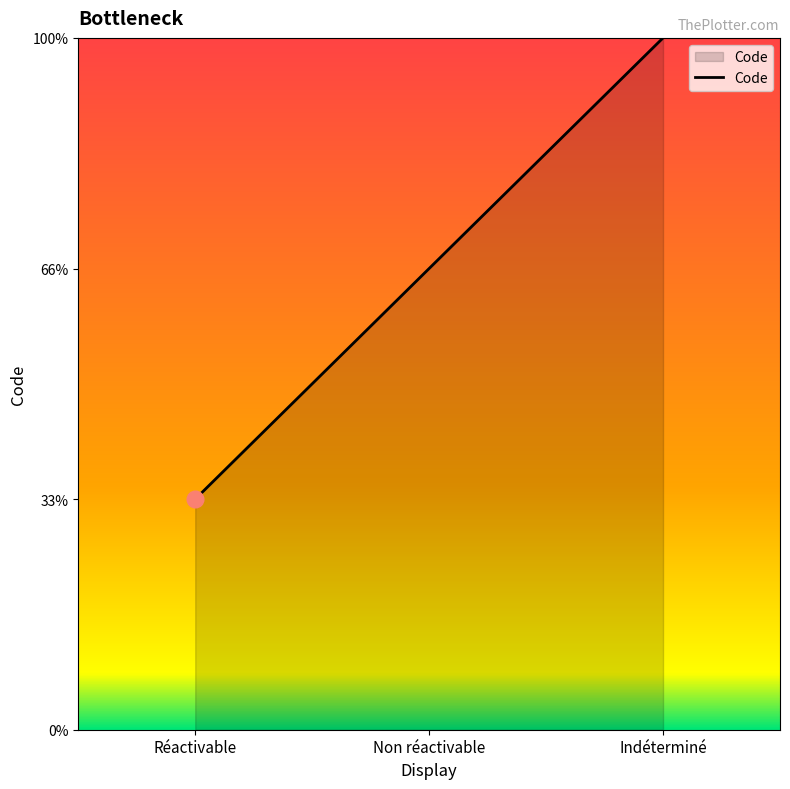

Does the chart display data point markers on the line(s)?

No